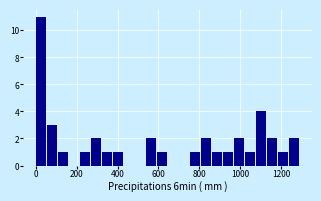

Read against the x-axis, roughly where is the centre of the tallest bar?

20